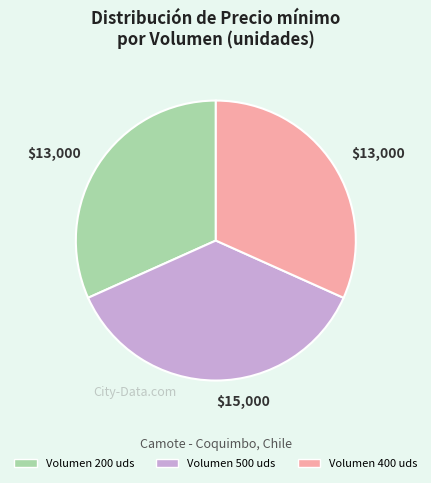

Is there any slice that represents more than half of the pie?

No